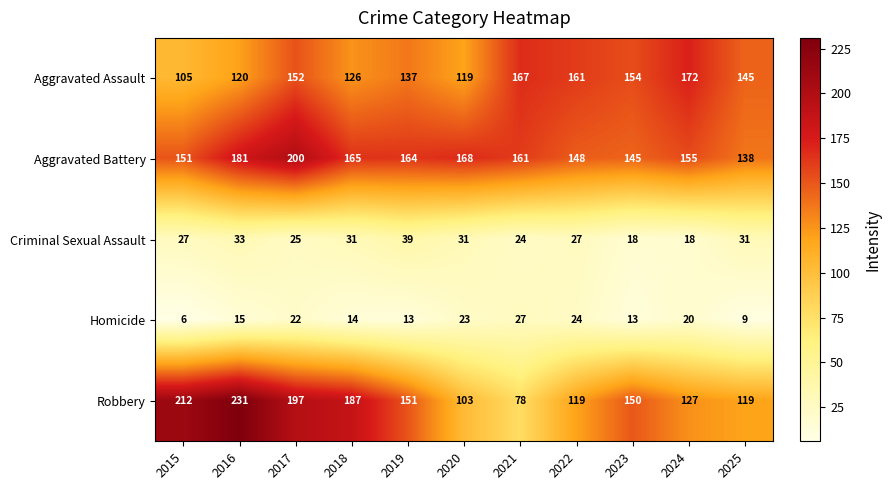

Read the Criminal Sexual Assault value at 2024, to the nearest 5.

20